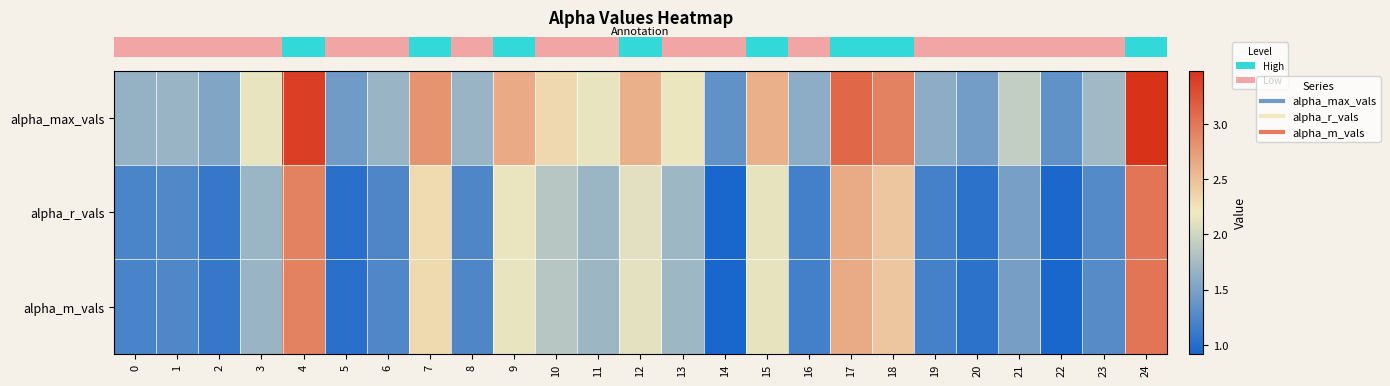

What is the total value across all series at 2?

3.7